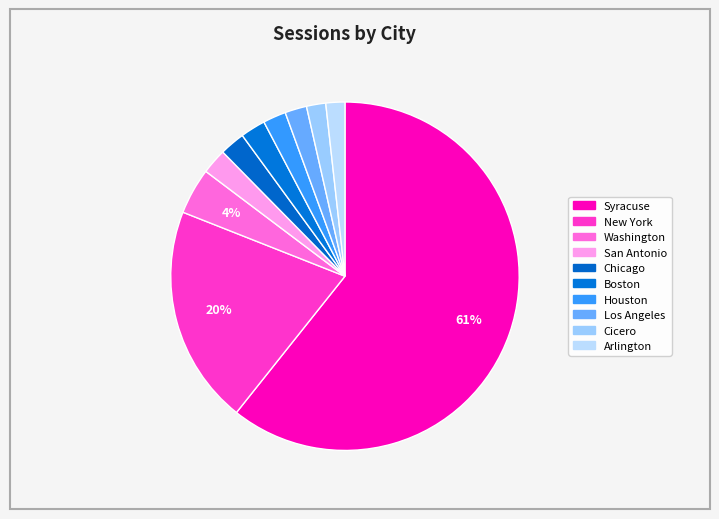

True or false: New York accounts for 20% of the total.

True